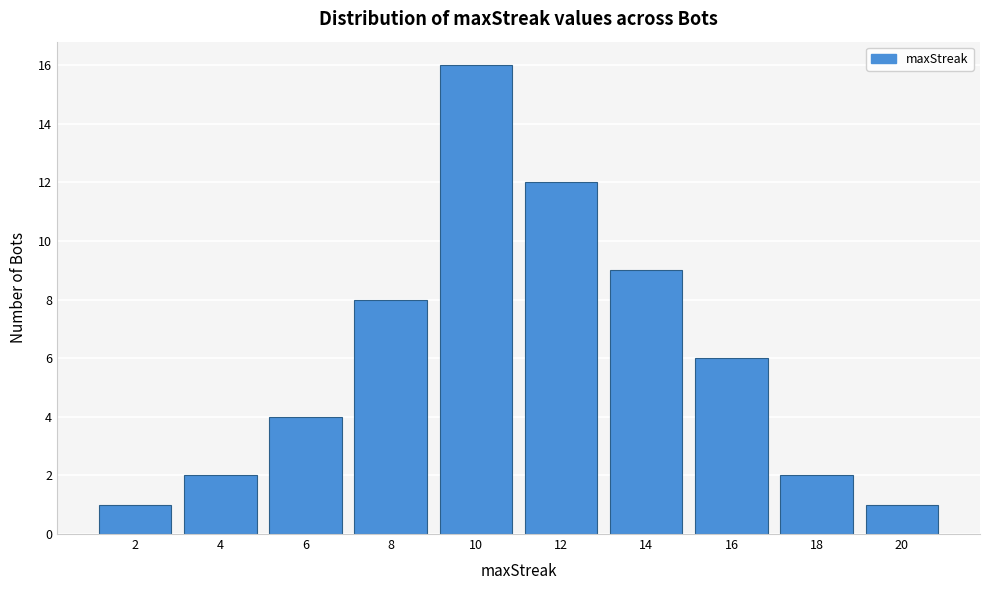

Reading left to right, what are all the values shown in this chart?

2=1	4=2	6=4	8=8	10=16	12=12	14=9	16=6	18=2	20=1